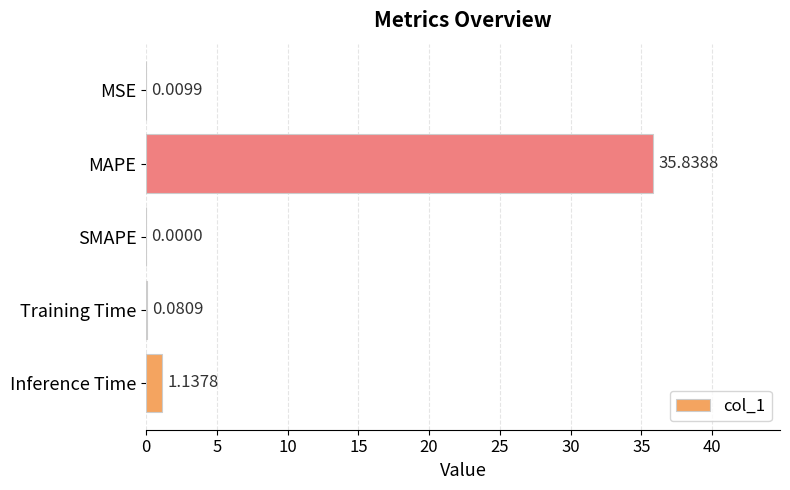

What is the change in value from MAPE to SMAPE?

-35.8